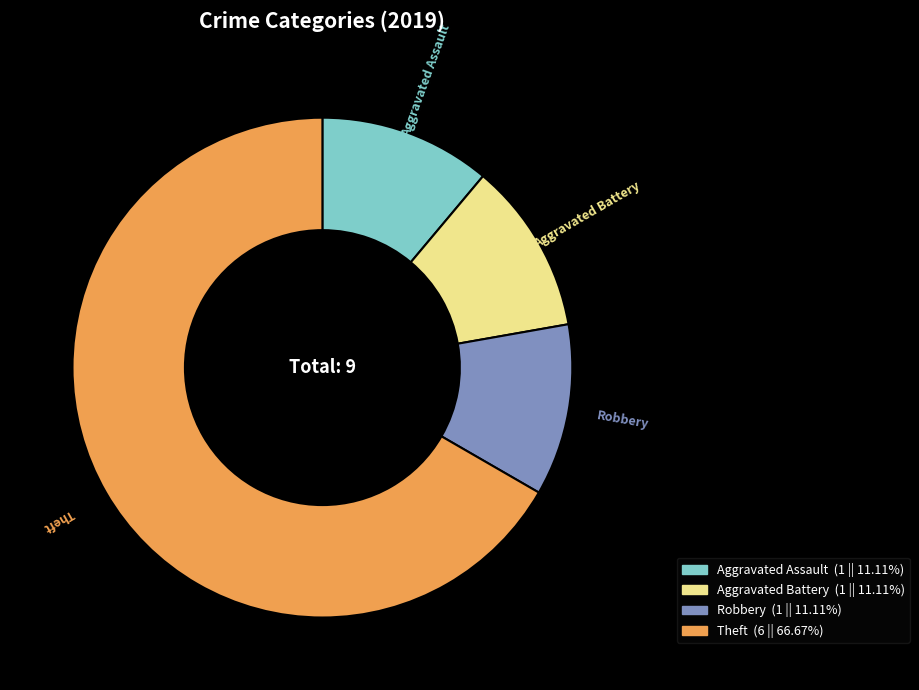

Do Robbery and Theft together represent more than half of the pie?

Yes